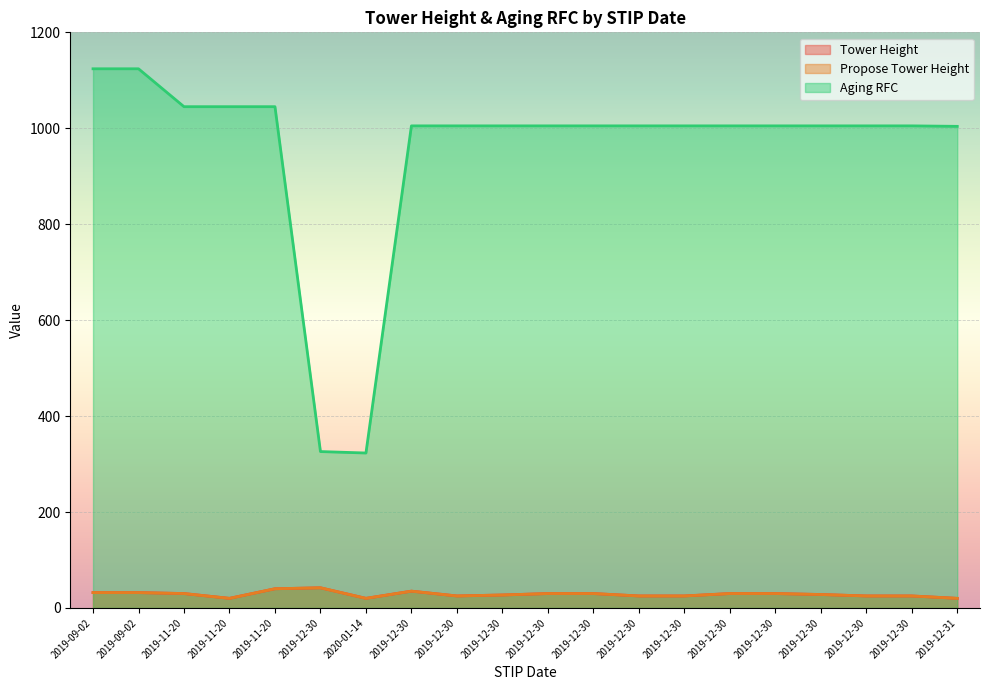

Reading left to right, list all the values displayed in this chart.

Tower Height: 32	32	30	20	40	42	20	35	25	27	30	30	25	25	30	30	28	25	25	20
Propose Tower Height: 32	32	30	20	40	42	20	35	25	27	30	30	25	25	30	30	28	25	25	20
Aging RFC: 1124	1124	1045	1045	1045	326	323	1005	1005	1005	1005	1005	1005	1005	1005	1005	1005	1005	1005	1004